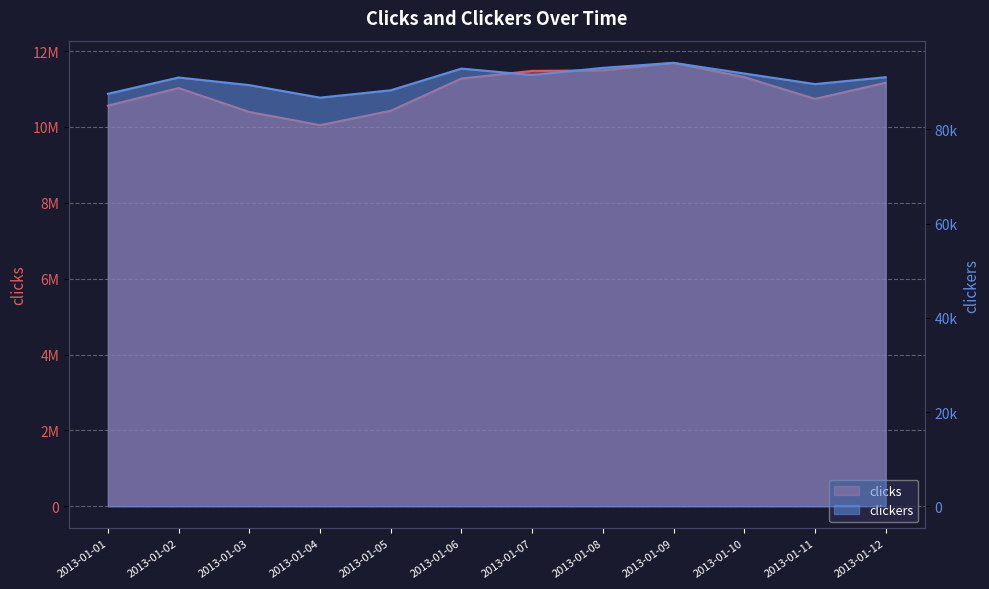

What is the average value of the clicks series?

10967509